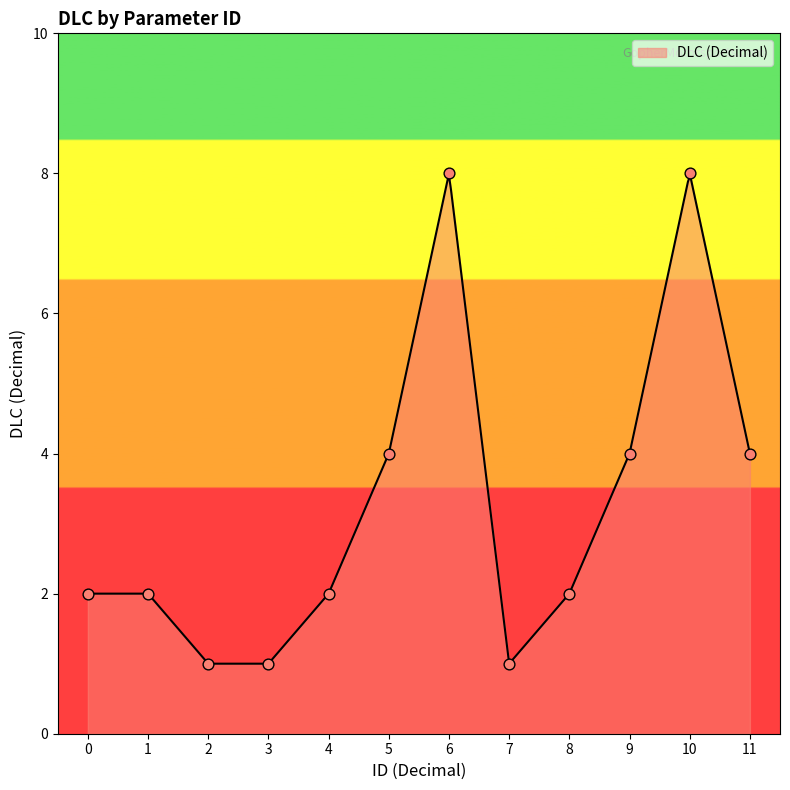

What is the change in value from 4 to 10?

+6